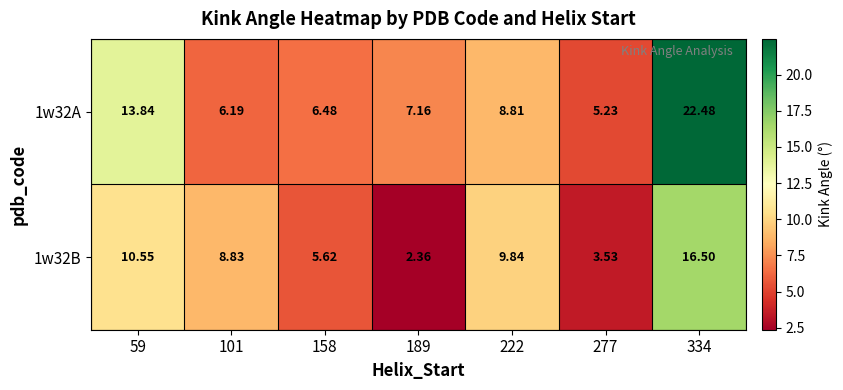

Between 189 and 277, which series saw the biggest shift?

1w32A